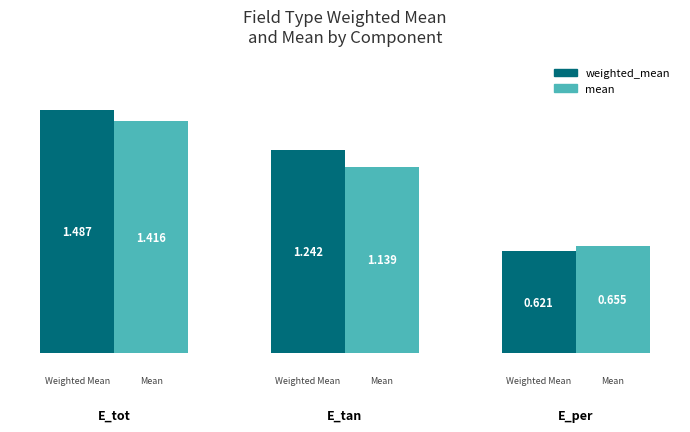

What is the difference between the maximum and second lowest values in the mean series?

0.3